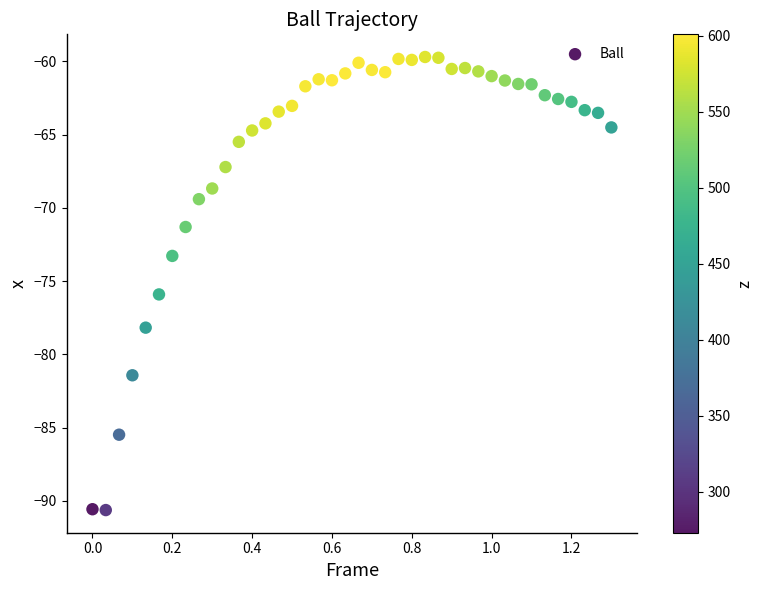

What is the range of Y values (max minus min)?

30.9